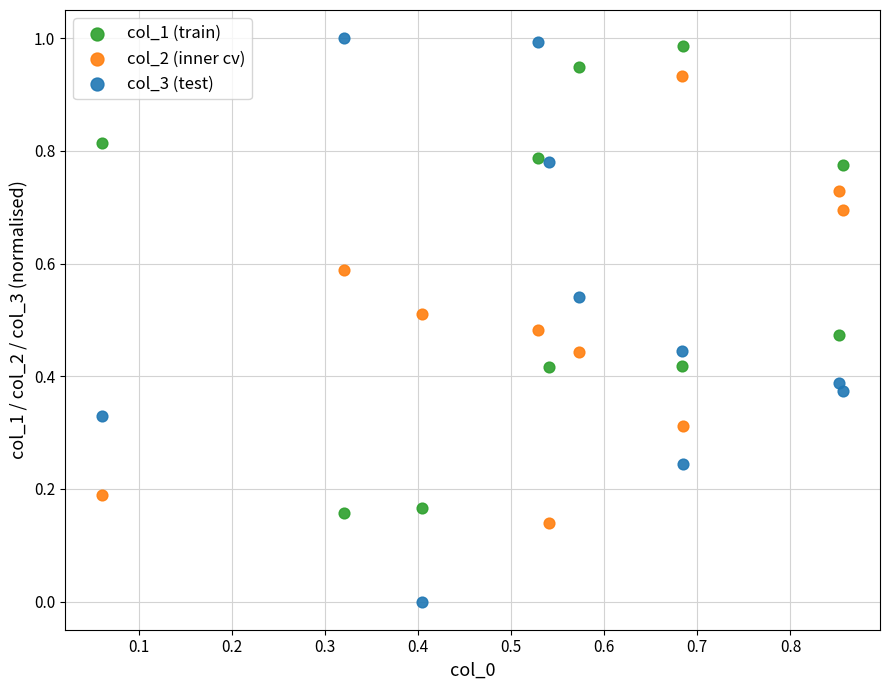

What are all the series names shown in the legend?

col_1 (train), col_2 (inner cv), col_3 (test)